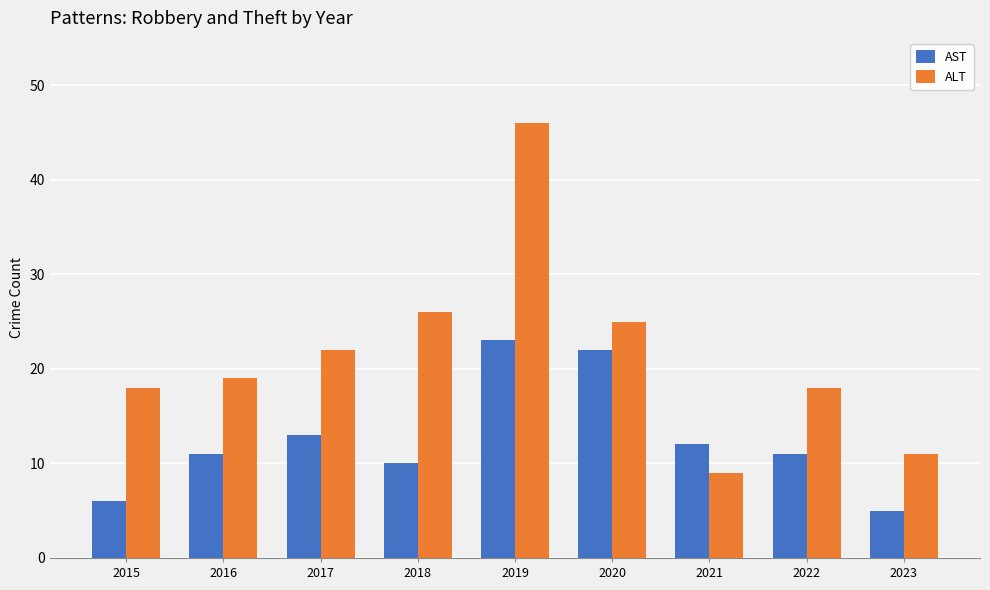

What is the value of the AST bar at the 8th from the left?

11